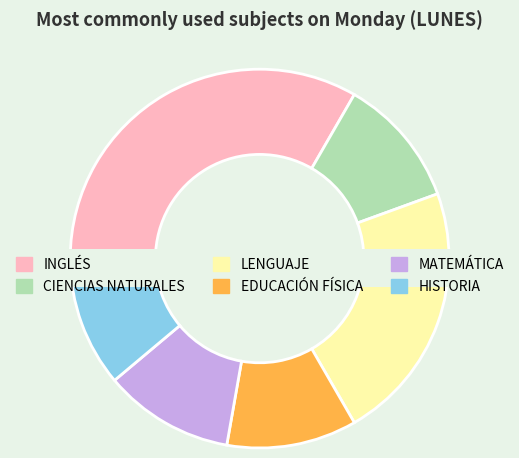

Rank the categories by value from highest to lowest.

INGLÉS, LENGUAJE, CIENCIAS NATURALES, EDUCACIÓN FÍSICA, MATEMÁTICA, HISTORIA